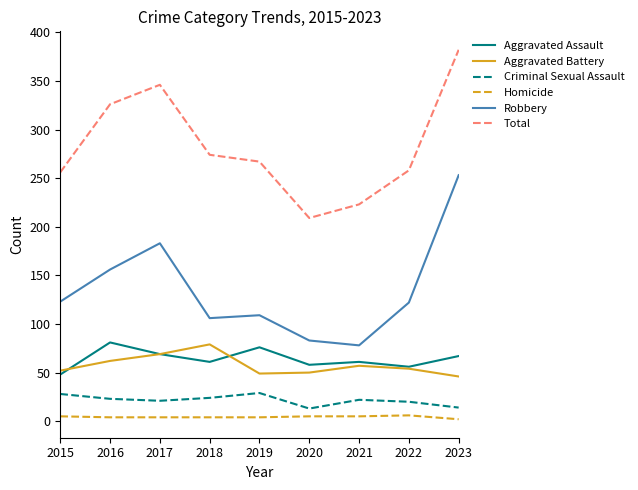

True or false: Criminal Sexual Assault has a value of 21 at 2017.

True